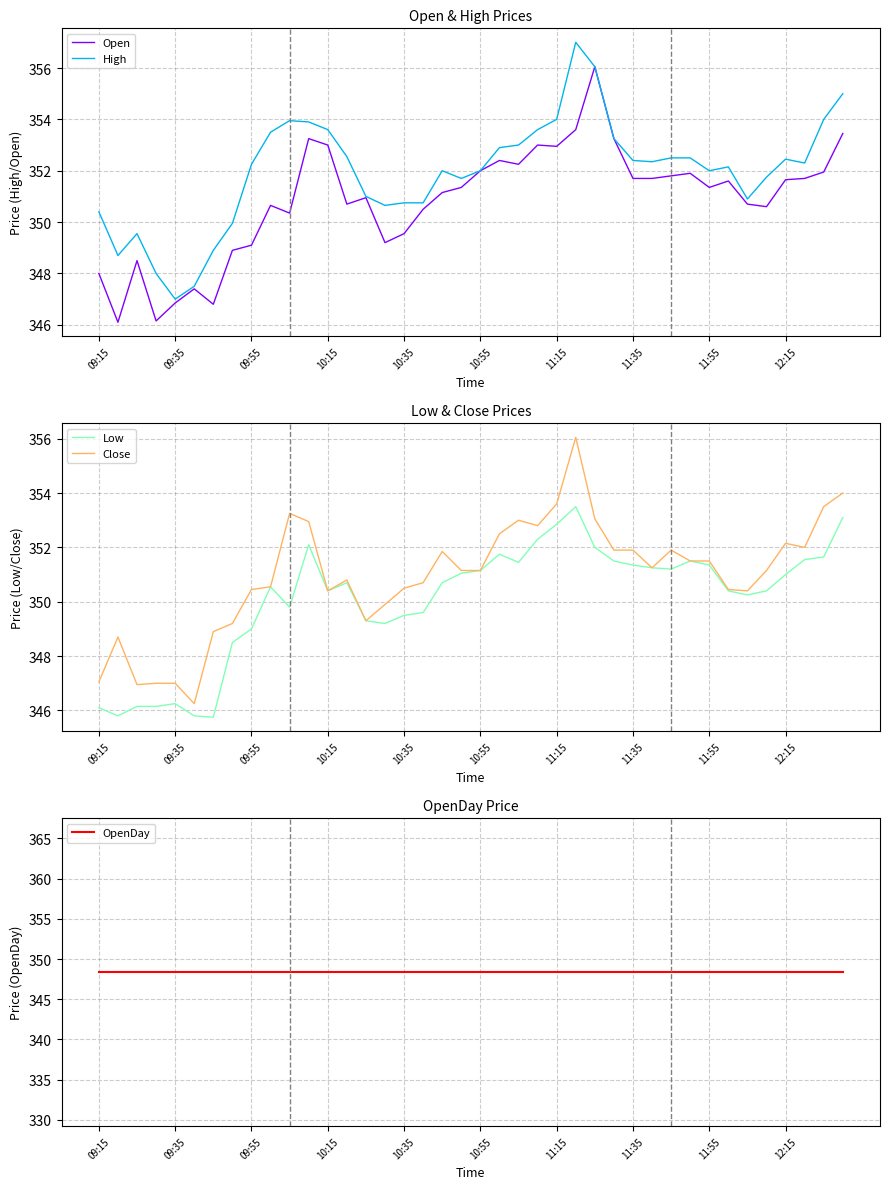

True or false: Close and High intersect in this chart.

False